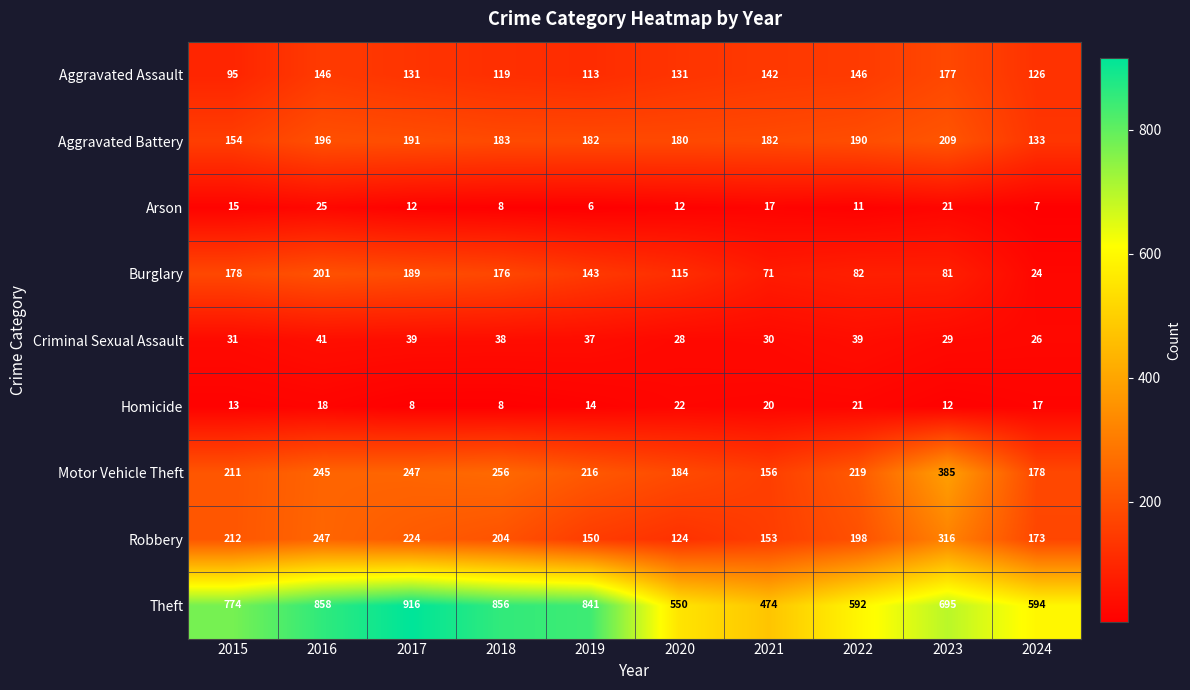

What is the difference between the maximum and minimum values in the Motor Vehicle Theft series?

229